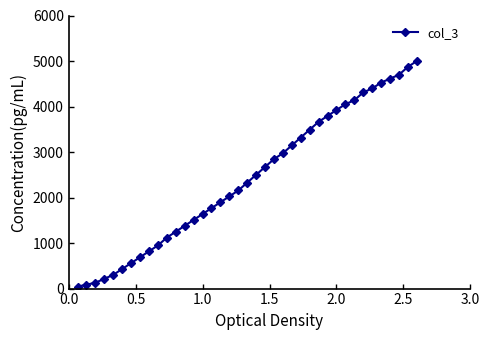

What is the average value?

2416.0